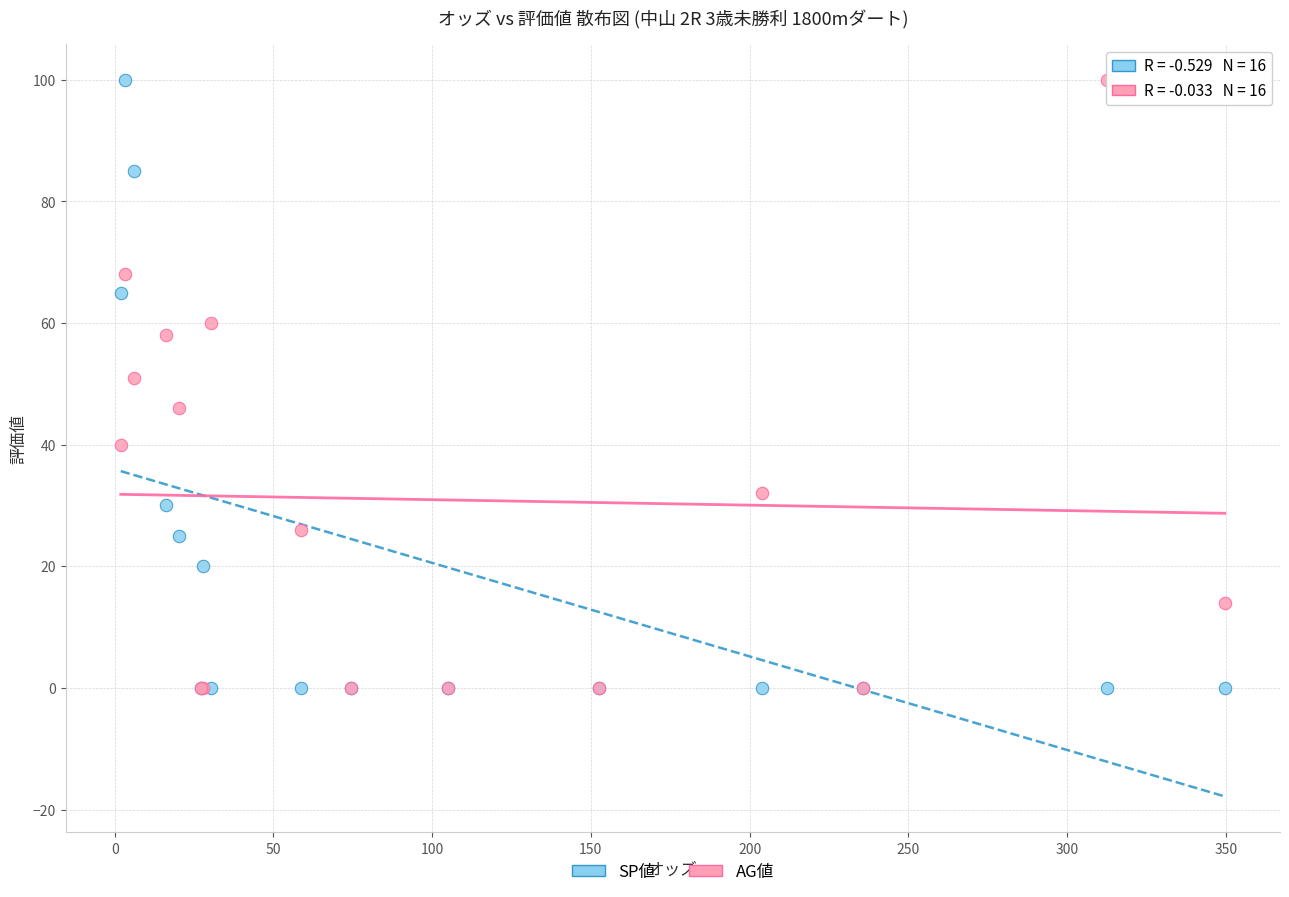

What are all the series names shown in the legend?

SP値, AG値